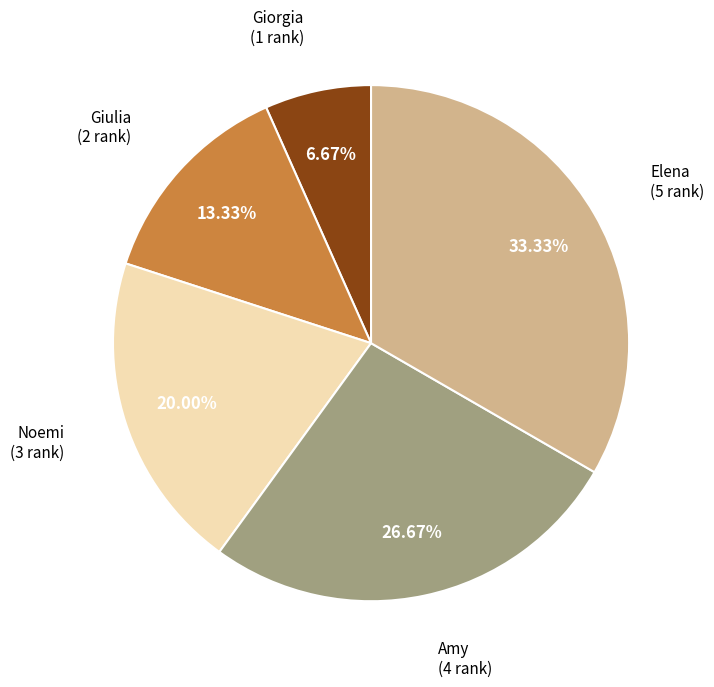

Is there a majority slice in this chart?

No